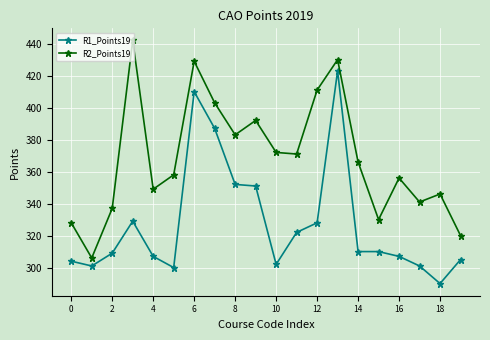

Does the chart display data point markers on the line(s)?

Yes